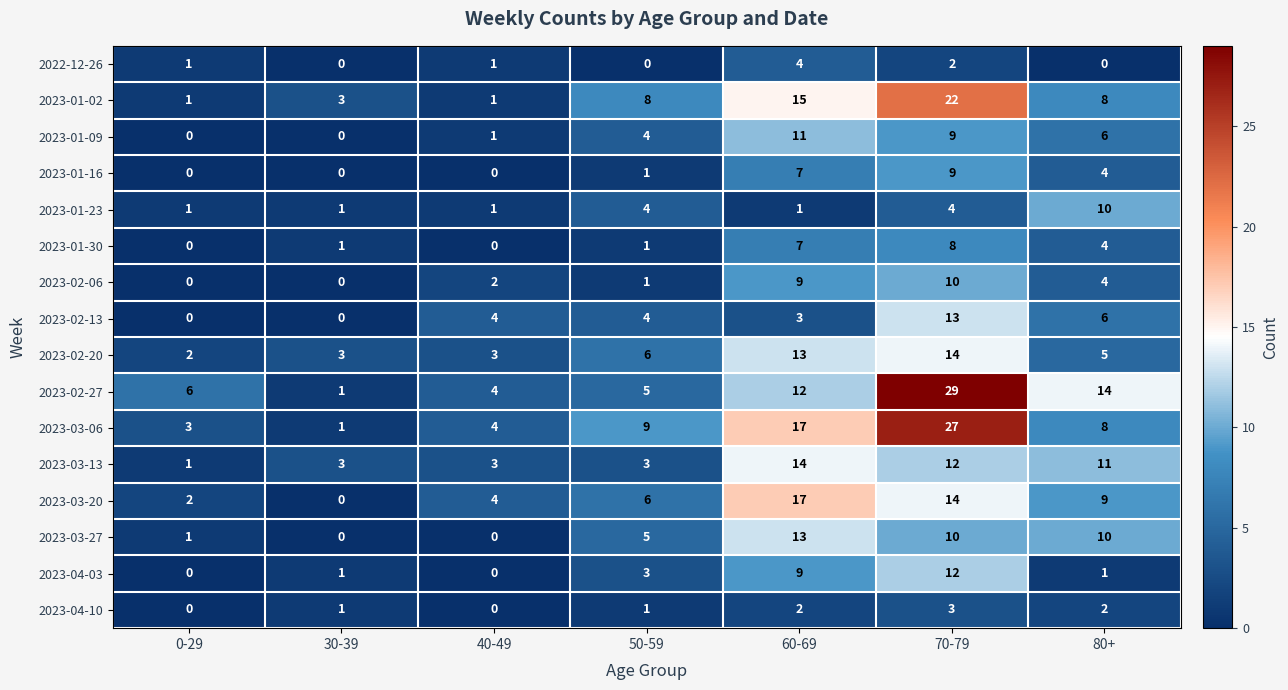

Which series has the largest total across all categories?

2023-02-27